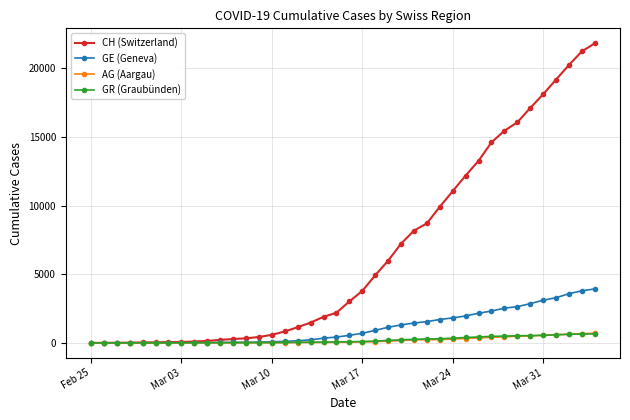

Which series has the widest spread of values?

CH (Switzerland)